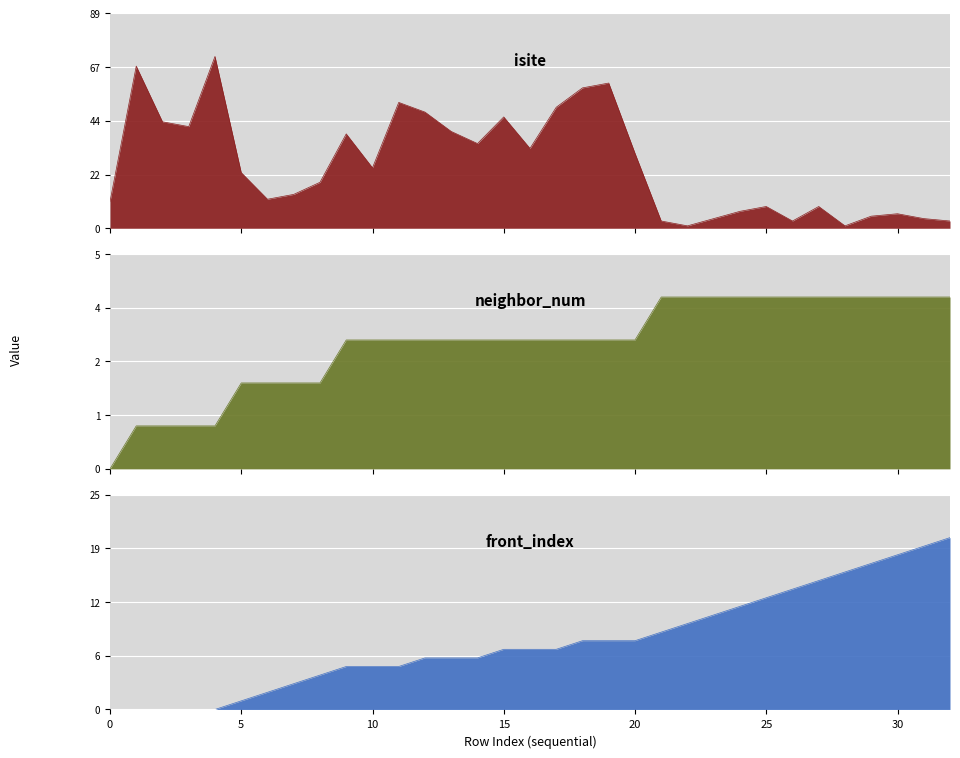

At which category is the sum across all series the highest?

4